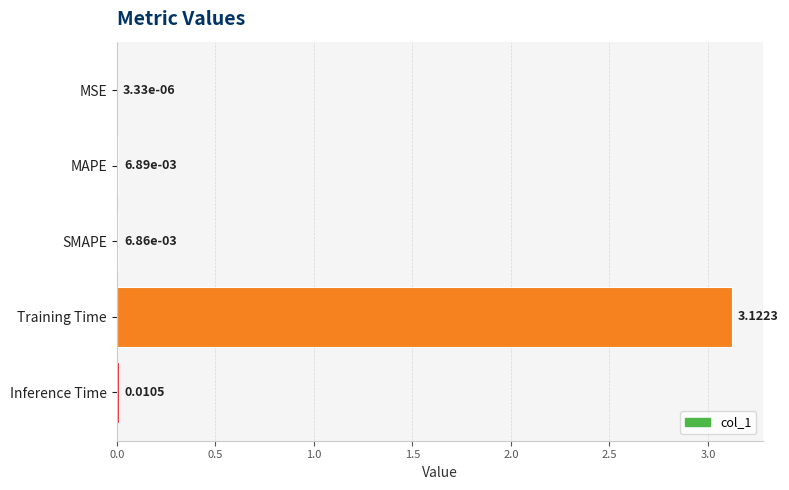

Where is the data nearest to the value 1?

Inference Time